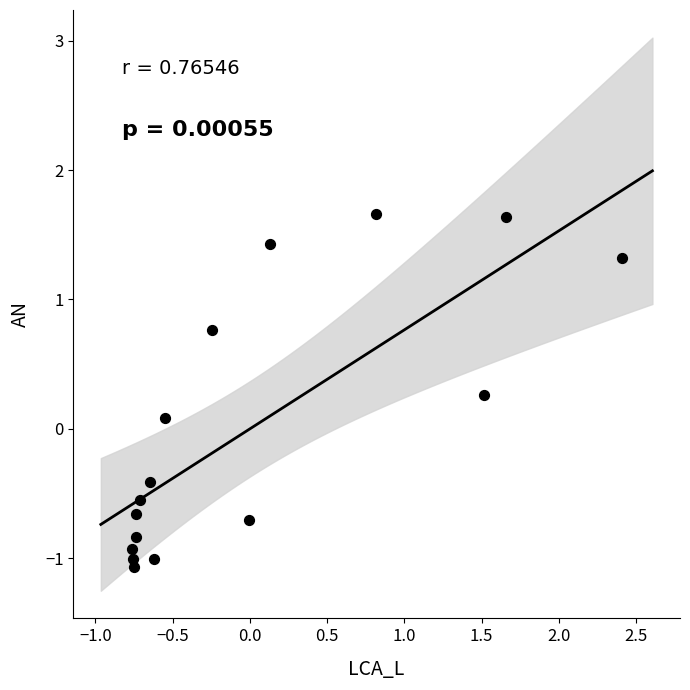

What is the range of X values (max minus min)?

3.2